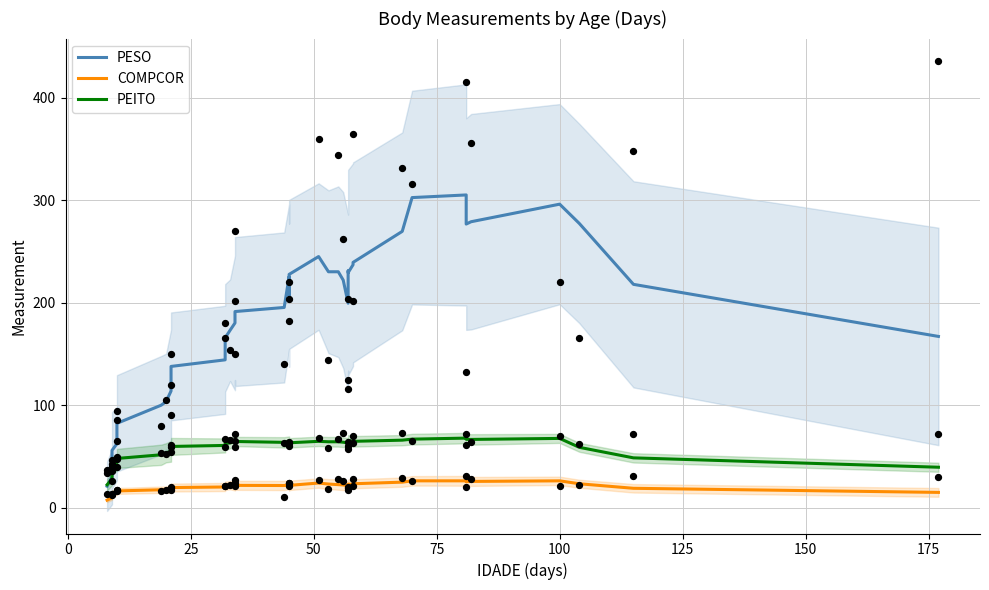

Is the value of PEITO at 125 greater than the value of COMPCOR at 16?

Yes